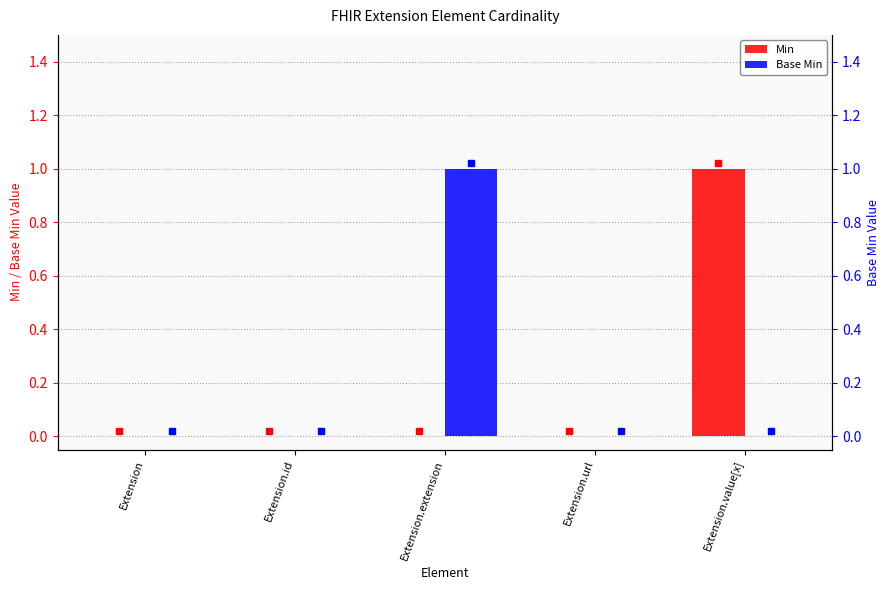

What is the label of the 2nd bar from the right?

Extension.url